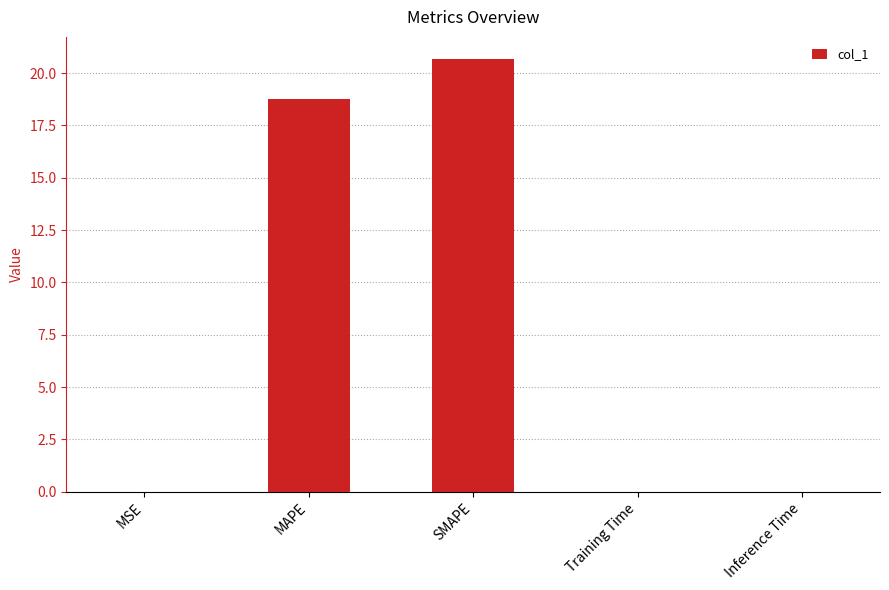

The value at MAPE is 18.8. True or false?

True